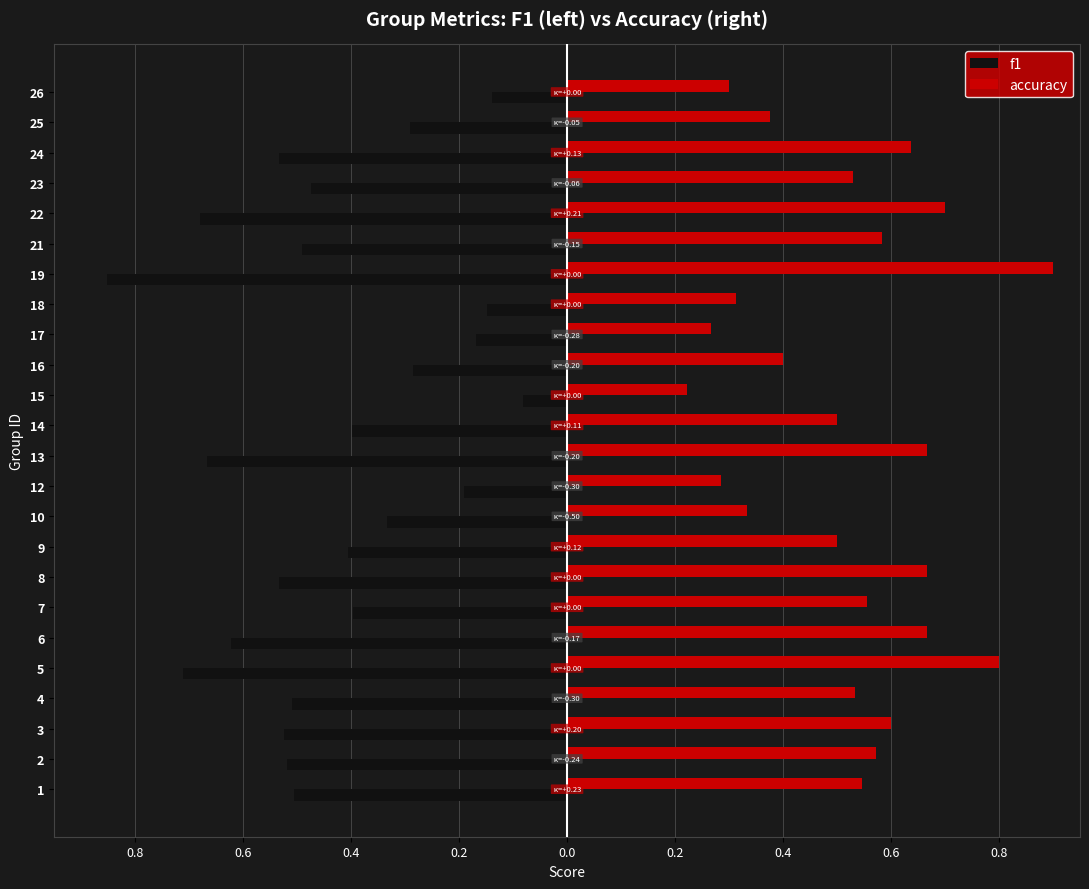

Rank the series by their maximum value, from lowest to highest.

f1, accuracy